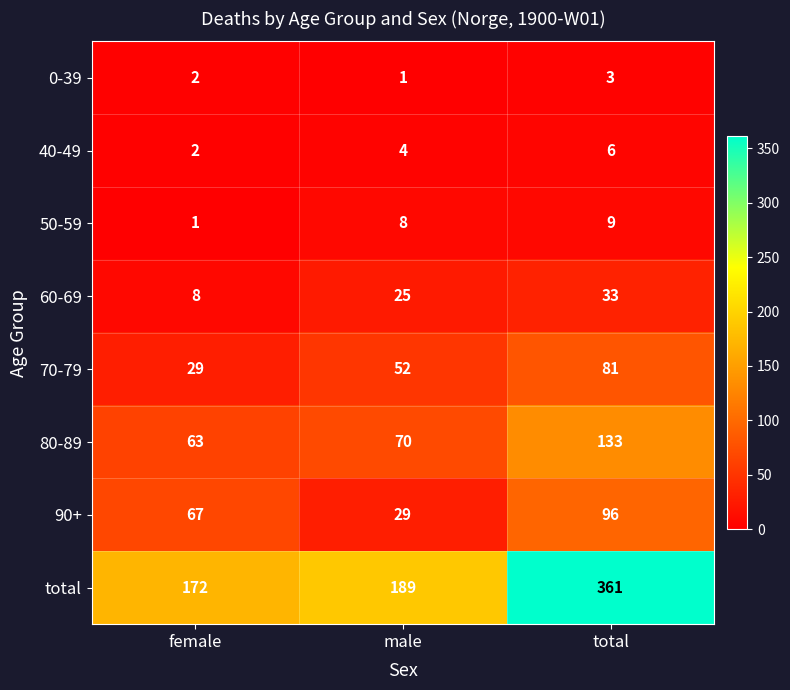

At how many categories does at least one series exceed 323?

1